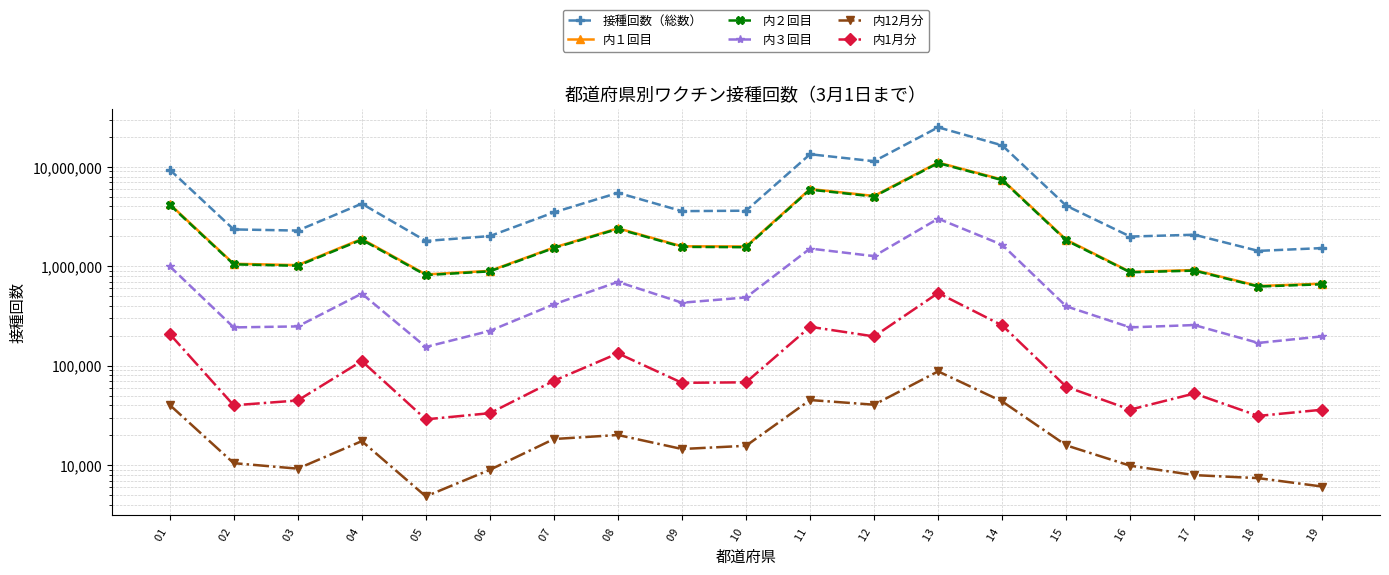

At how many categories does at least one series exceed 21810320?

1